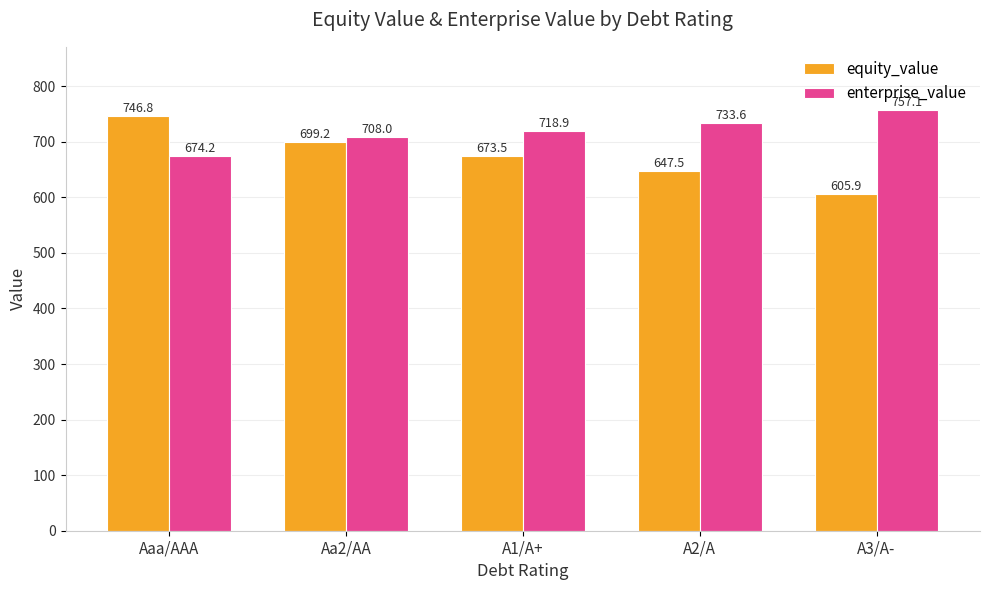

How many groups of bars are there?

5